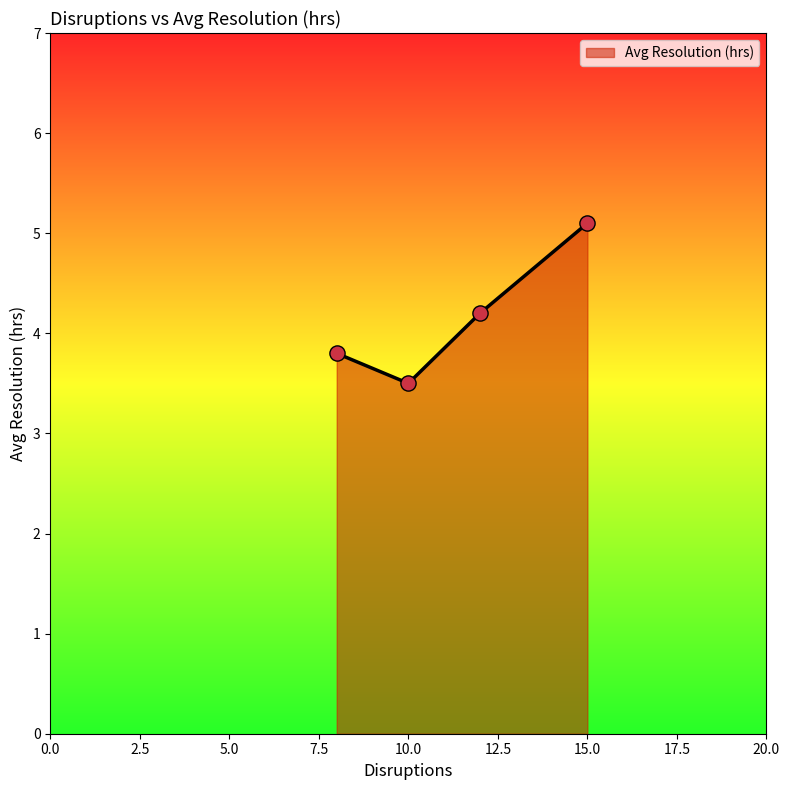

What is the greatest value displayed?

5.1